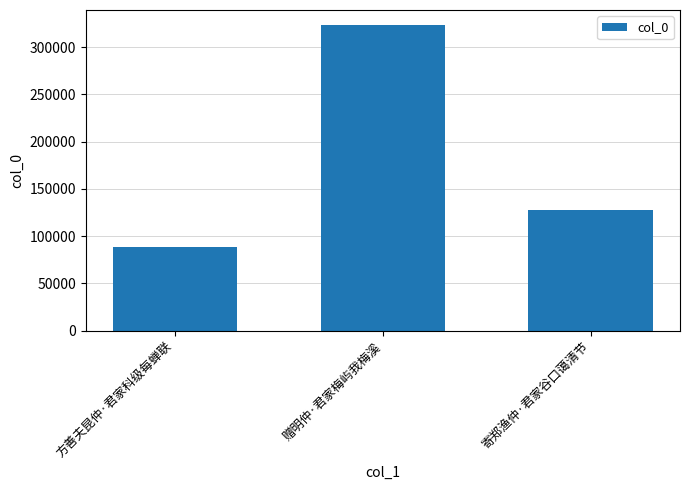

What is the label of the 3rd bar from the right?

方善夫昆仲·君家科级每蝉联